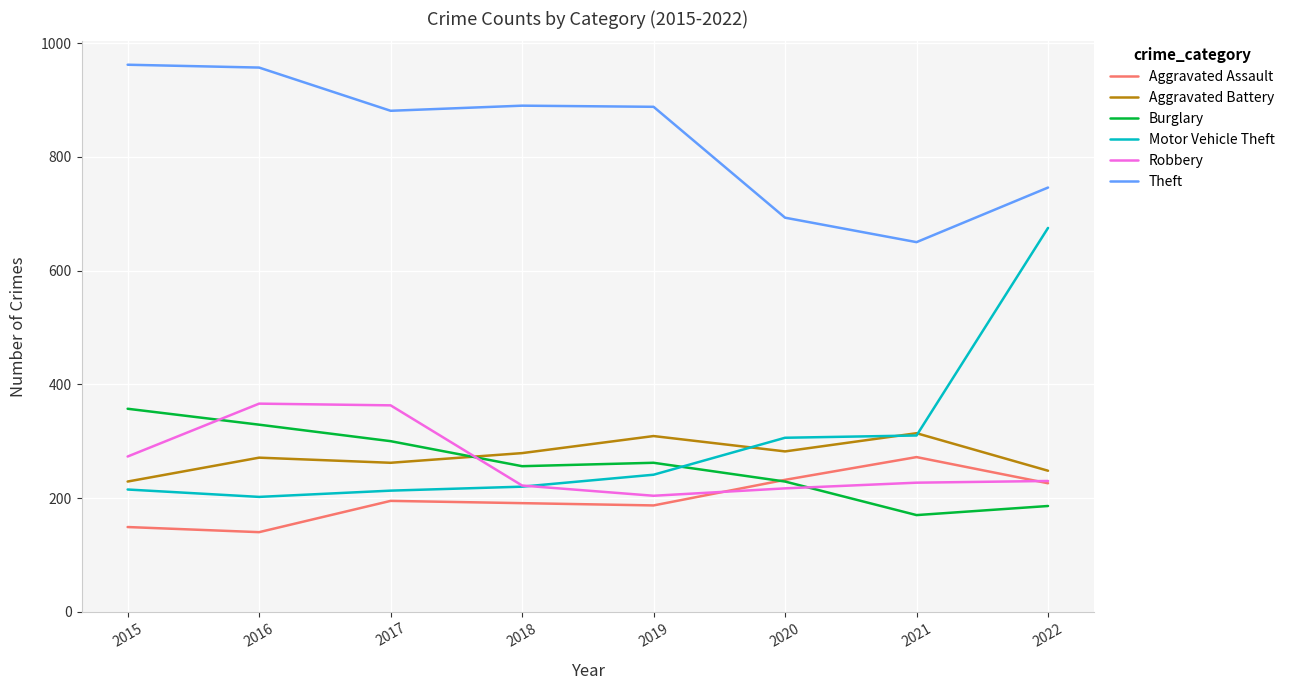

How many lines are shown in the chart?

6